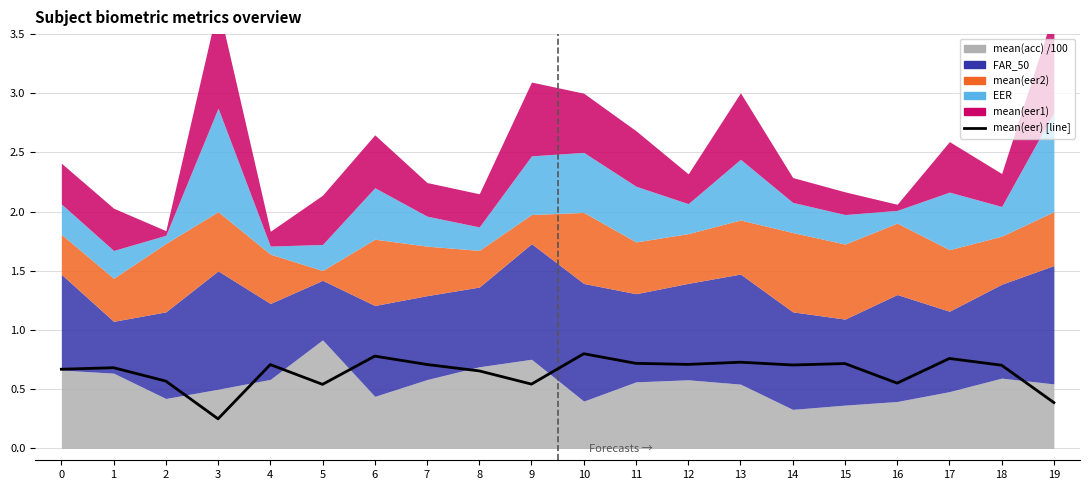

List the labels in order of value, largest first.

10, 6, 17, 13, 11, 15, 12, 7, 4, 14, 18, 1, 0, 8, 2, 16, 9, 5, 19, 3